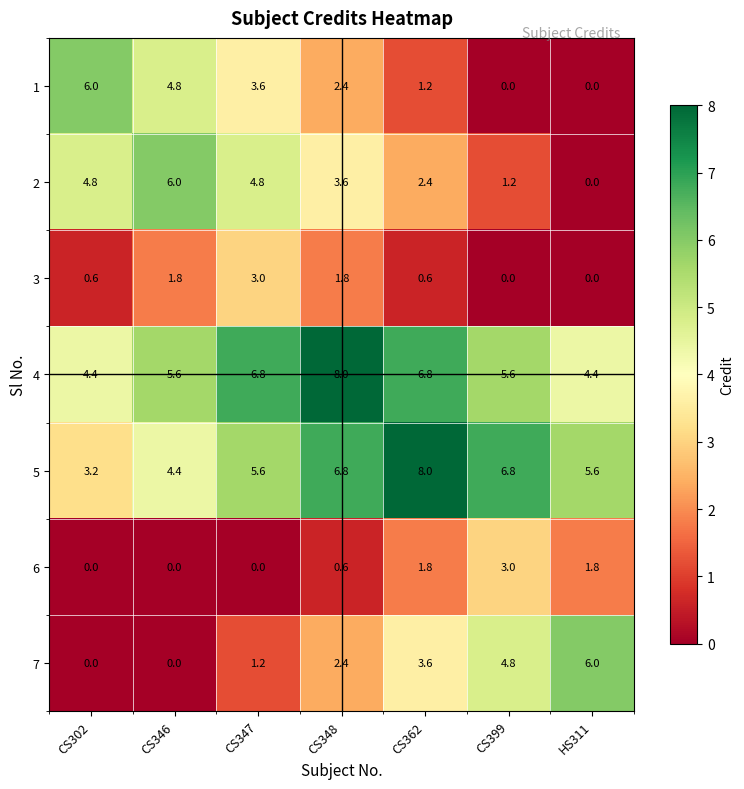

The value of 5 at CS348 is 10.8. True or false?

False